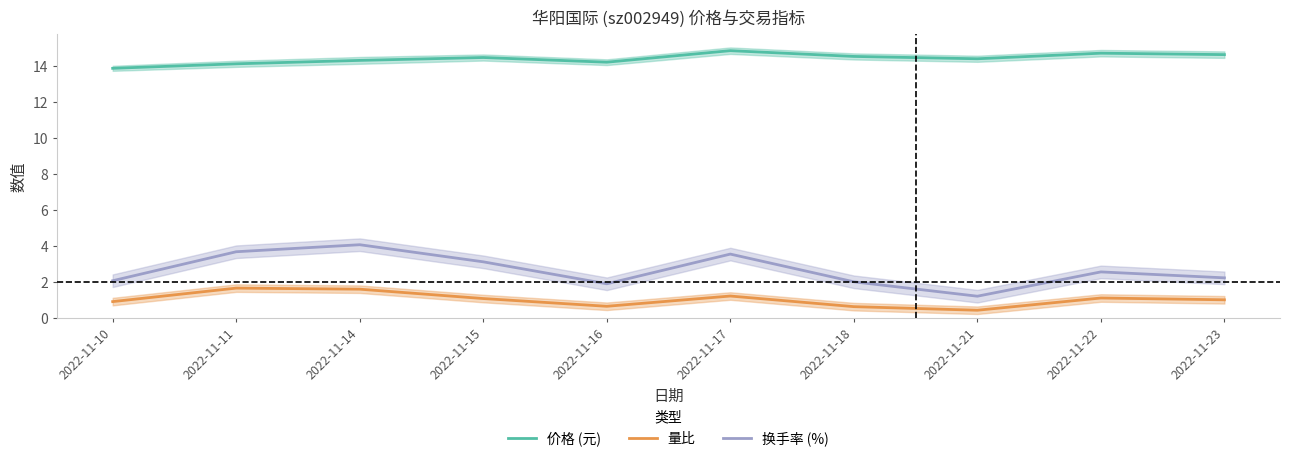

Between 2022-11-11 and 2022-11-17, which series saw the biggest shift?

价格 (元)